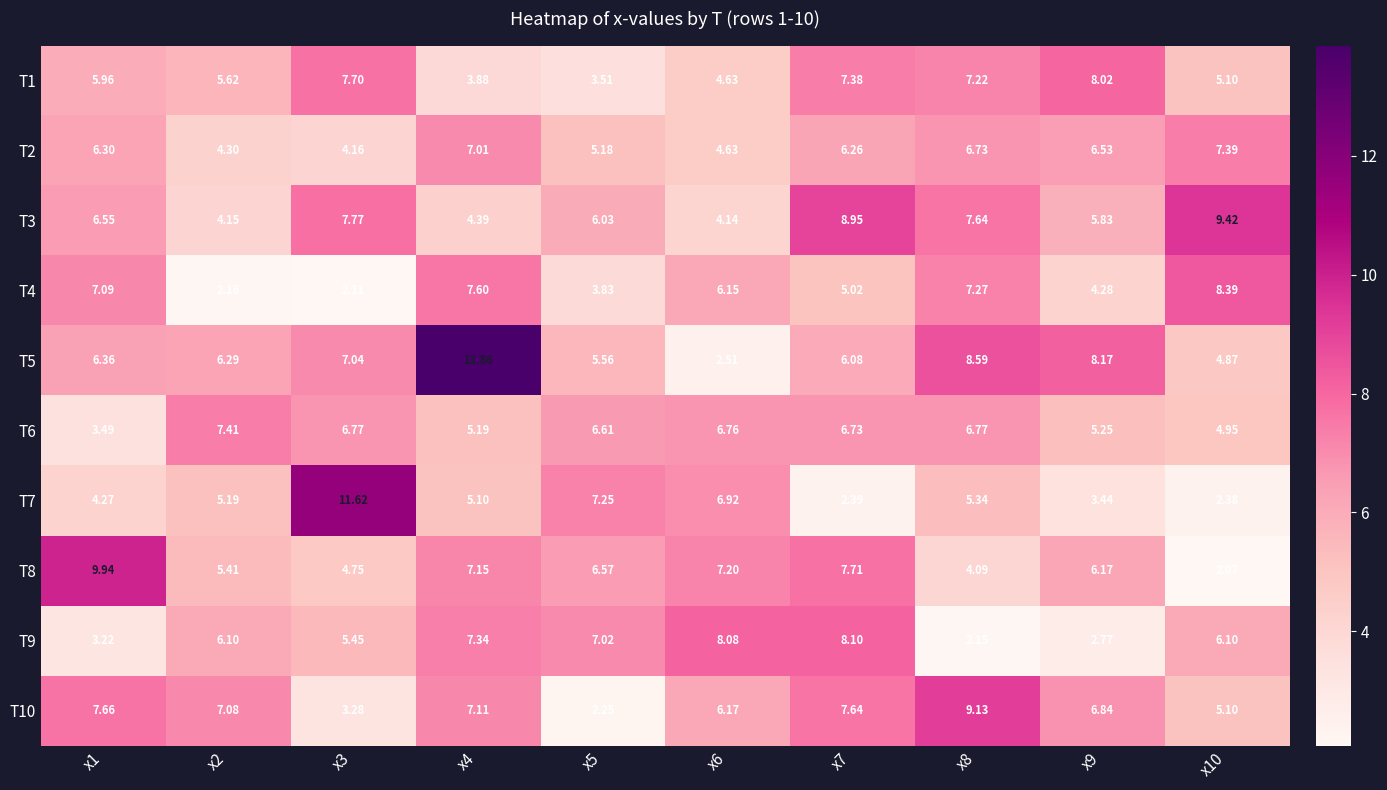

Is the value of T10 at x9 greater than the value of T9 at x1?

Yes